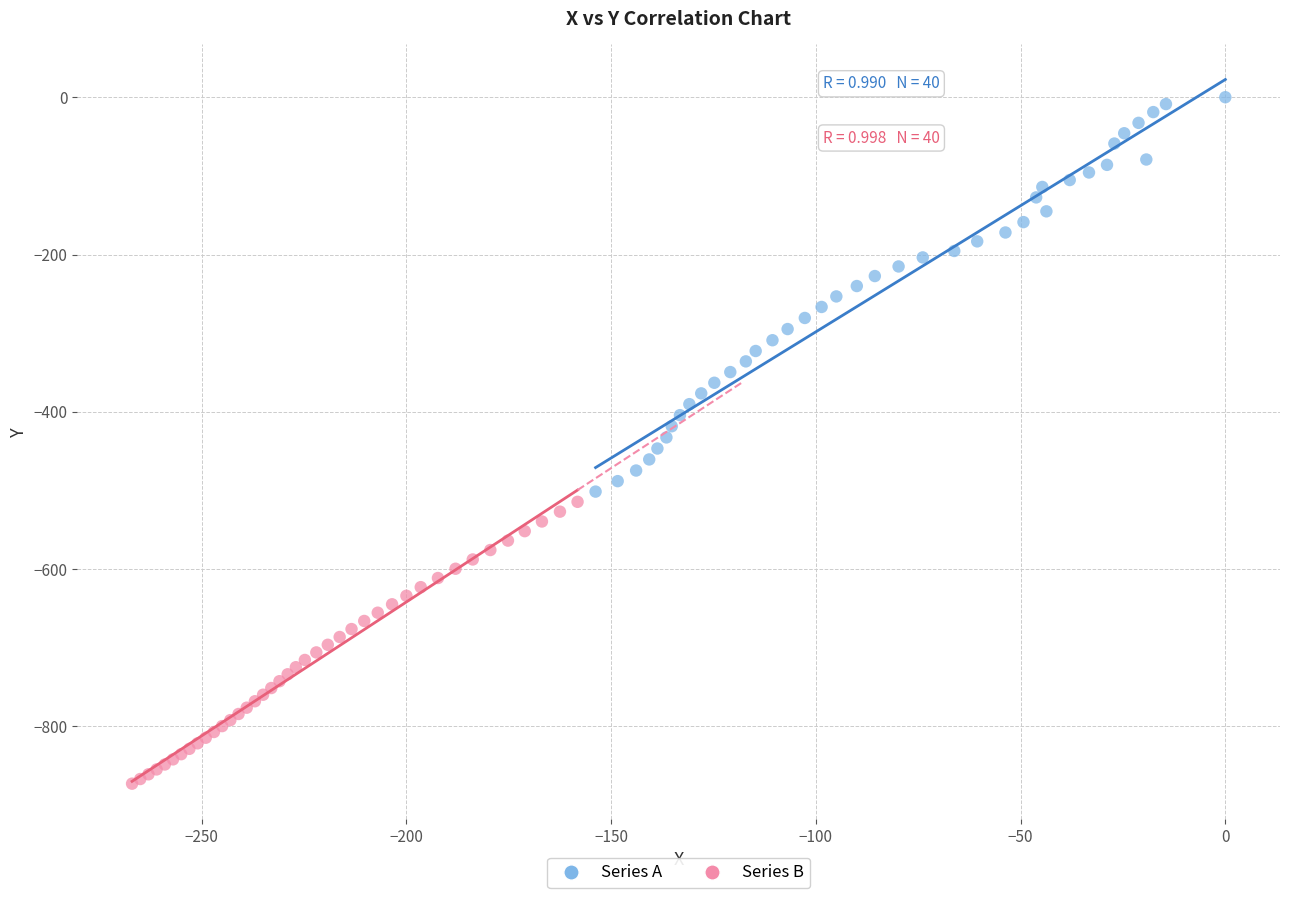

Which series reaches the minimum Y coordinate?

Series B